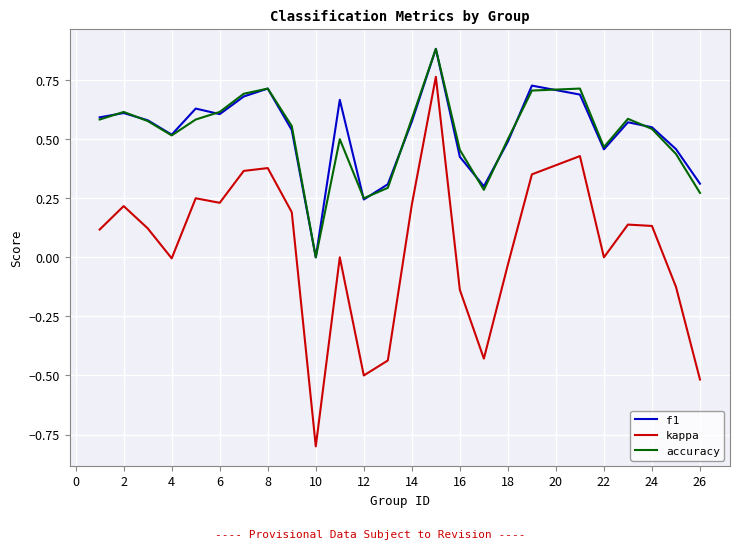

True or false: accuracy and kappa cross at least once.

False